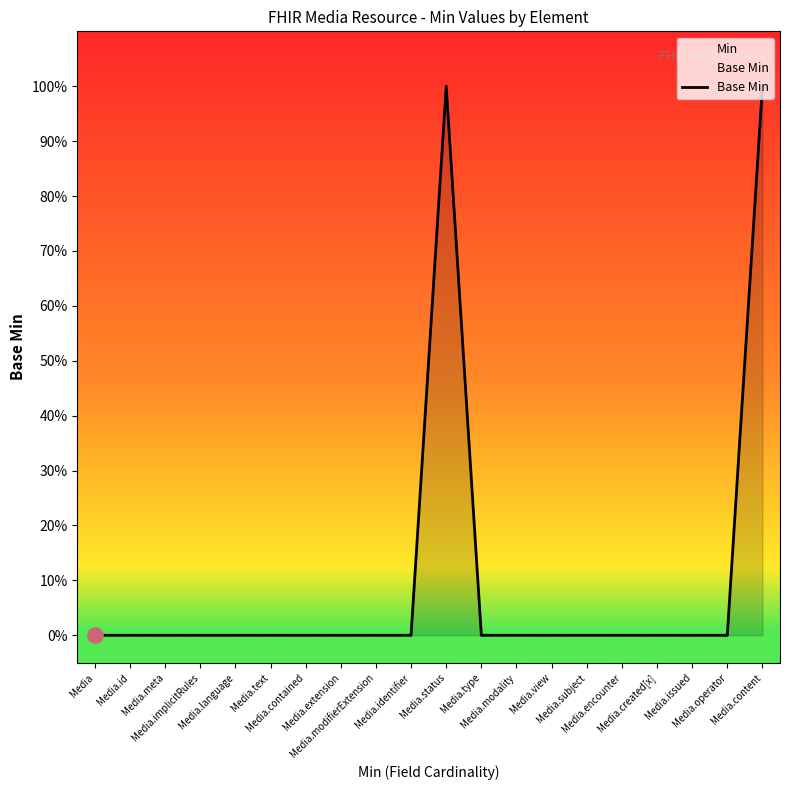

Which has a higher value, Media.subject or Media.contained?

Media.subject